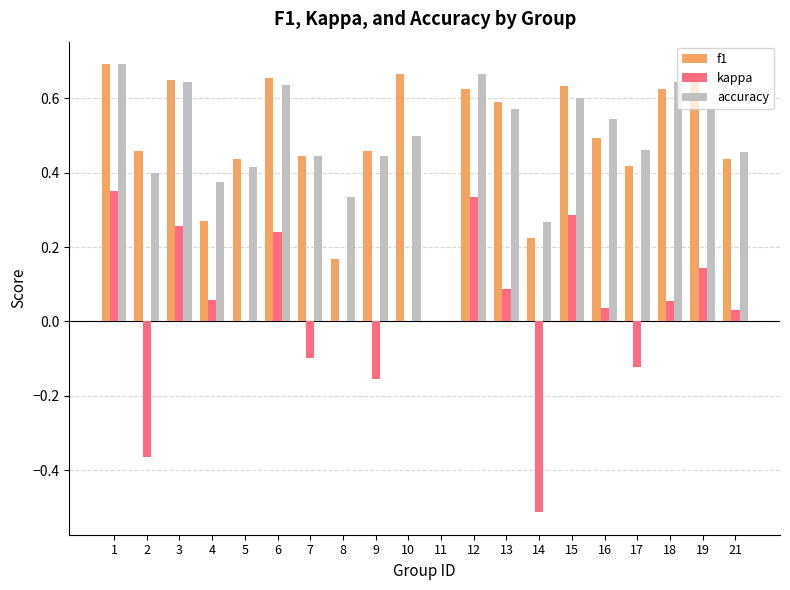

What is the sum of the f1 values at 17 and 3?

1.1